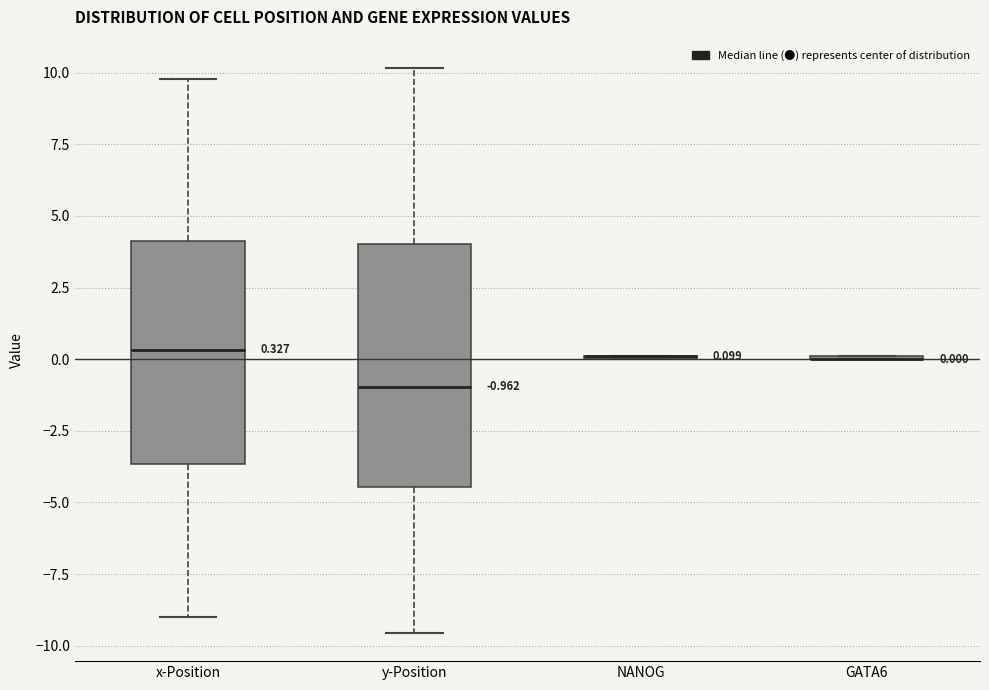

Comparing the boxes themselves (not the whiskers), which one is the tallest?

y-Position